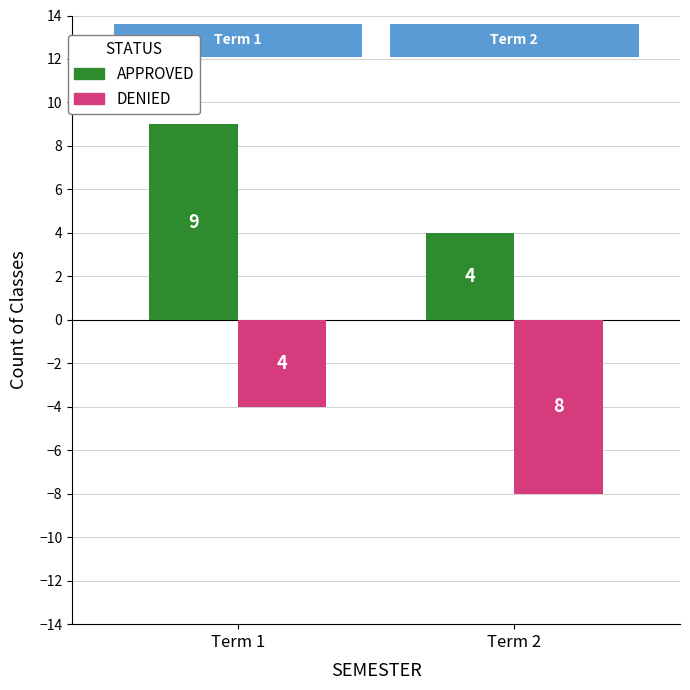

How many groups of bars are there?

2